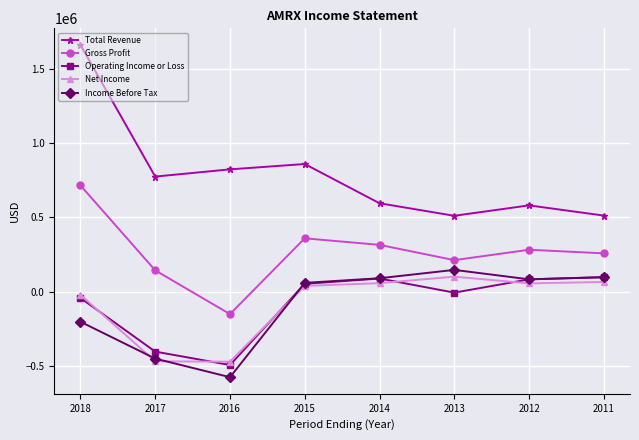

What is the highest value of the Net Income series?

101300